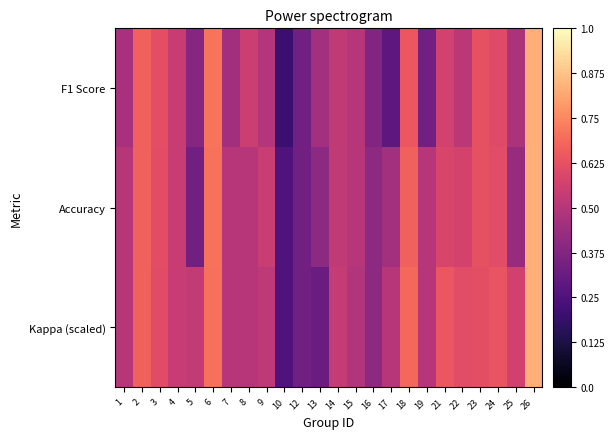

Rank the series by their maximum value, from lowest to highest.

F1 Score, Accuracy, Kappa (scaled)